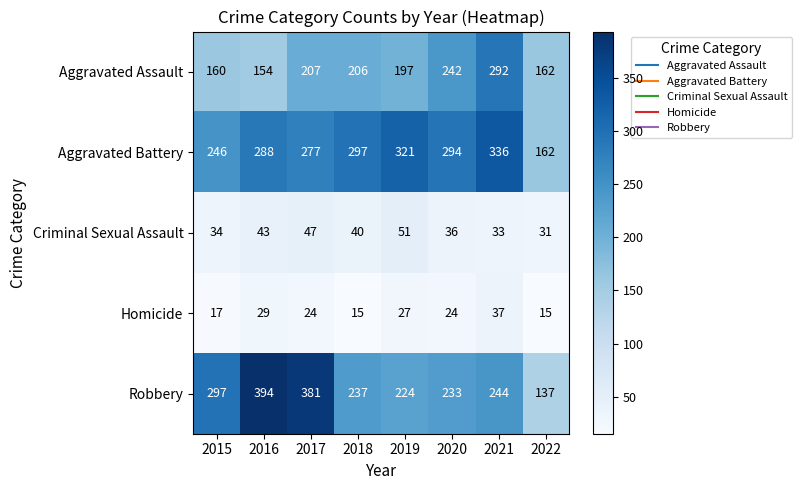

What is the average value of the Homicide series?

24